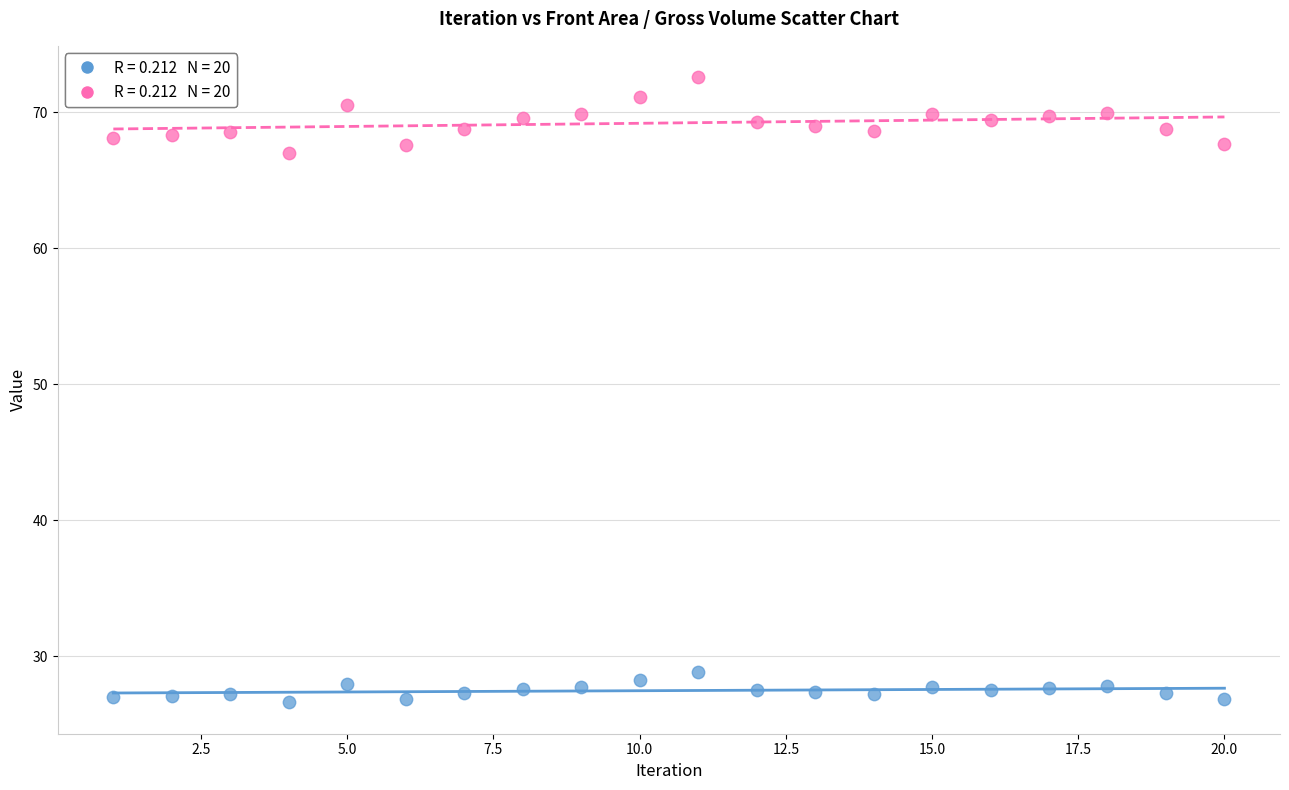

Across all data points, what is the range of X values (max minus min)?

19.0